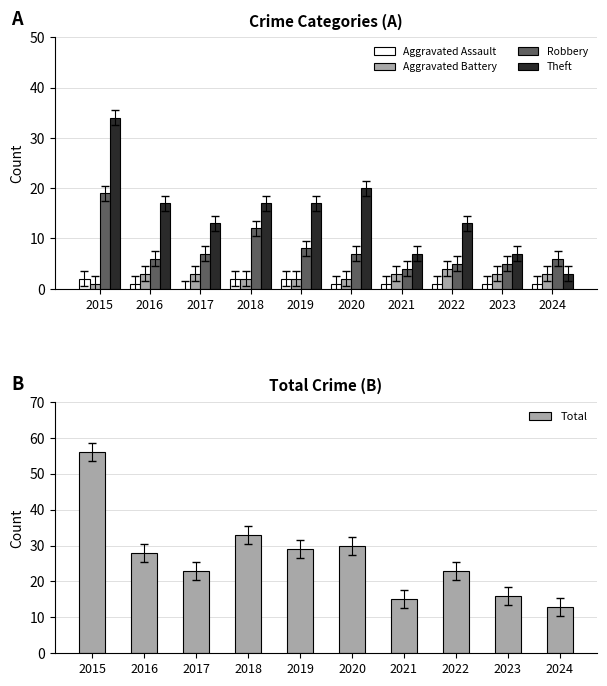

How many data points in Aggravated Assault are less than 1?

1